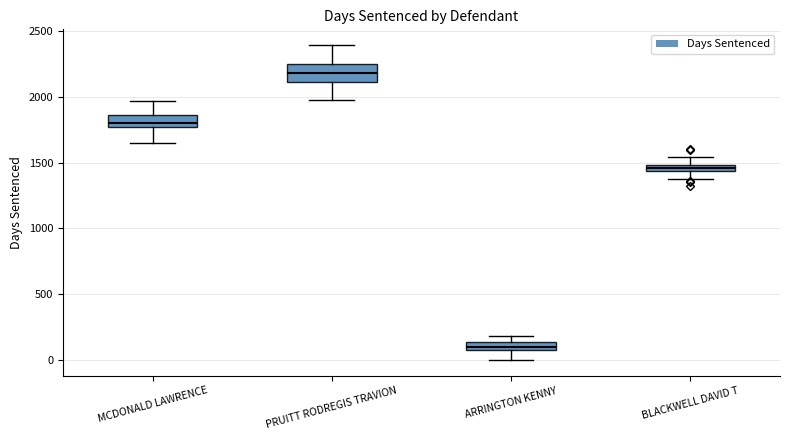

Which box is the tallest, from its lower edge to its upper edge?

PRUITT RODREGIS TRAVION